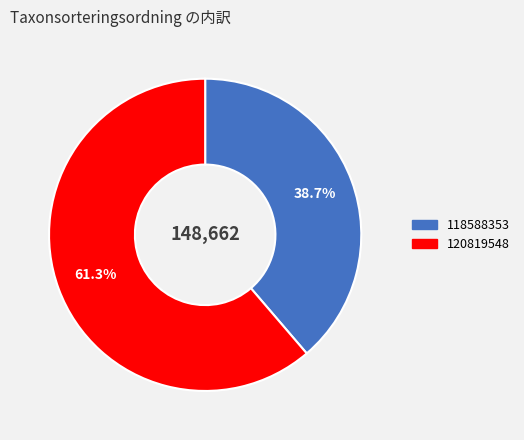

To the nearest percent, what portion does 120819548 represent?

61%